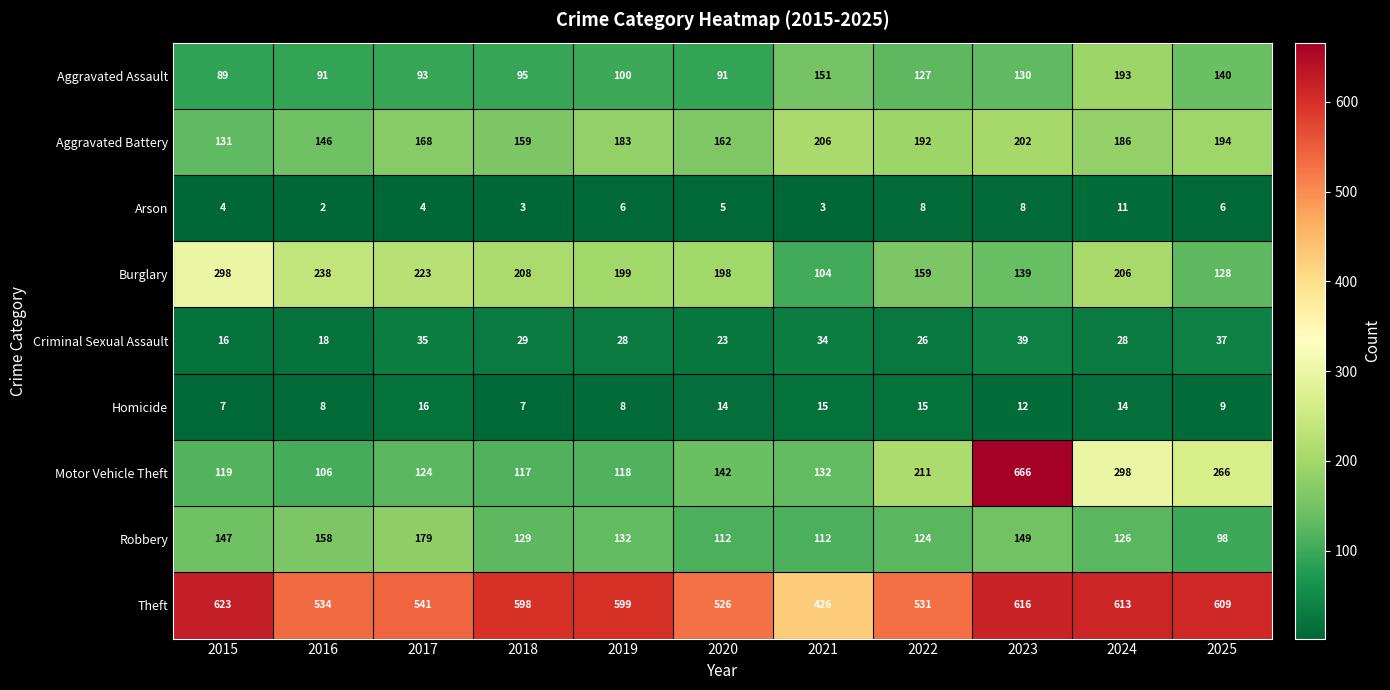

At which category is the sum across all series the highest?

2023